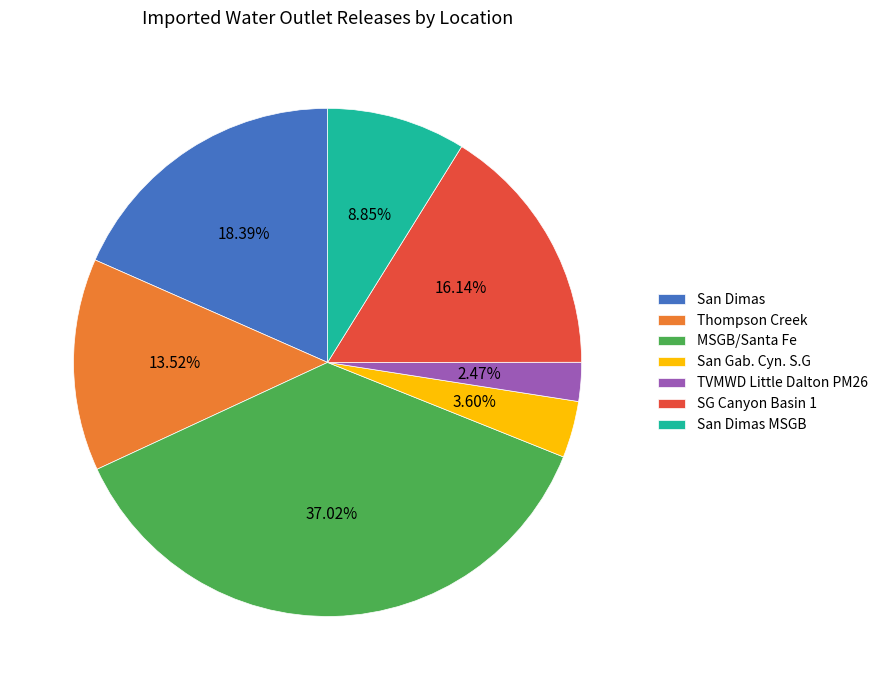

To the nearest percent, what percentage of the pie is TVMWD Little Dalton PM26?

2%